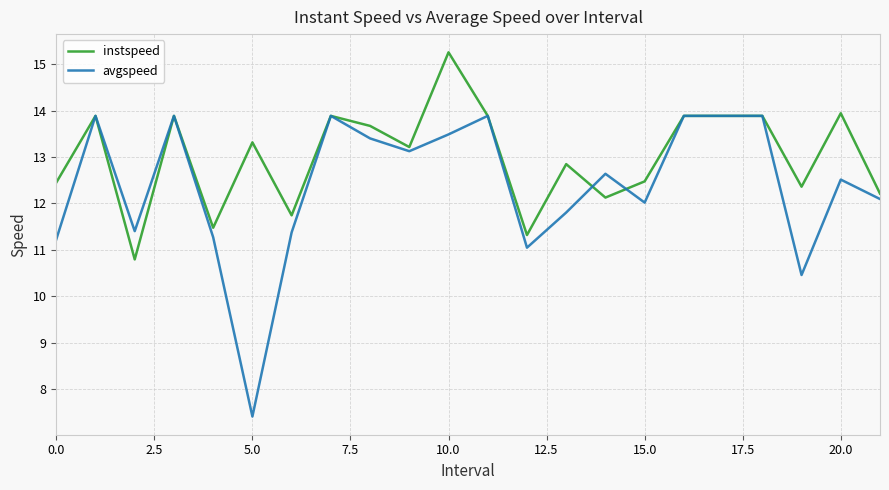

What are all the series names shown in the legend?

instspeed, avgspeed